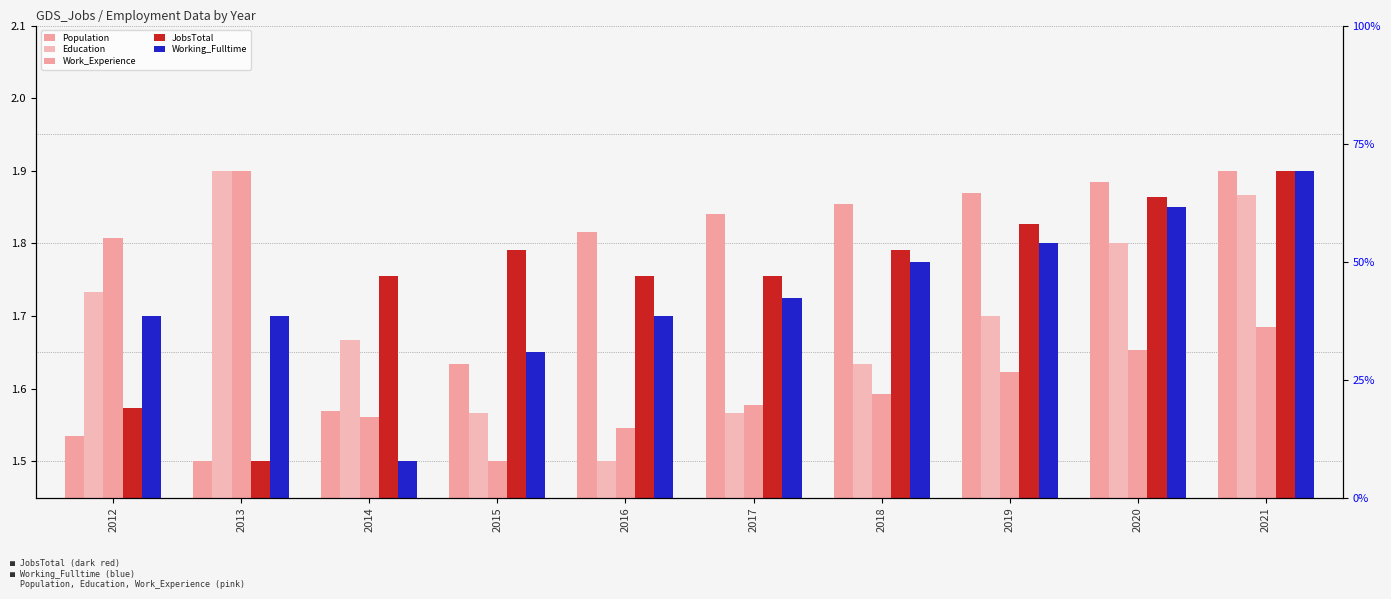

Is the value of JobsTotal at 2019 greater than the value of Working_Fulltime at 2017?

Yes